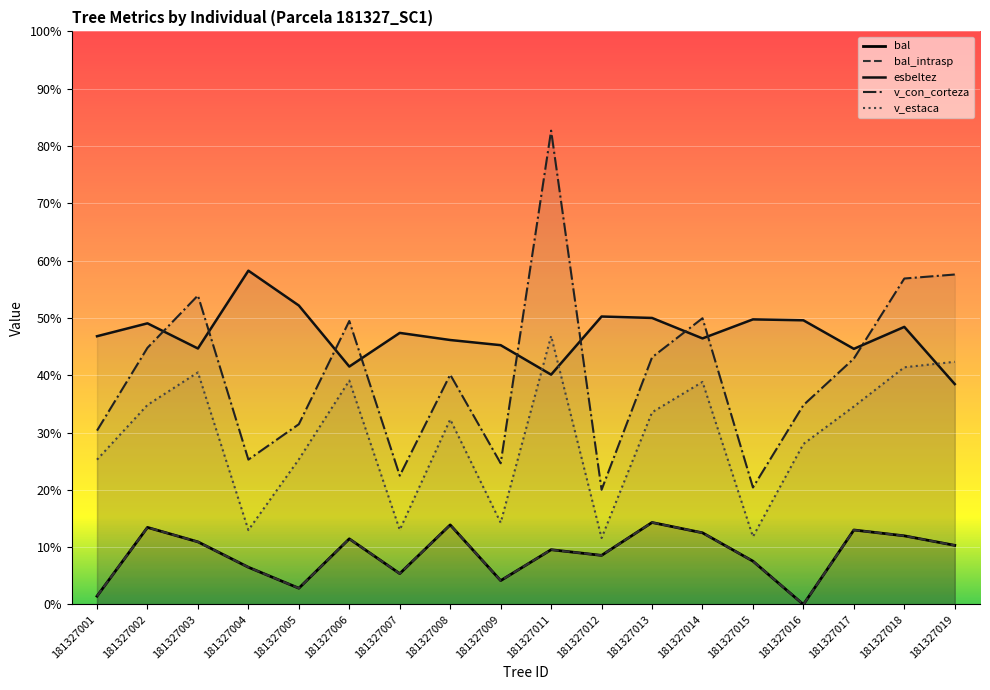

The value of v_estaca at 181327013 is 48.5. True or false?

False